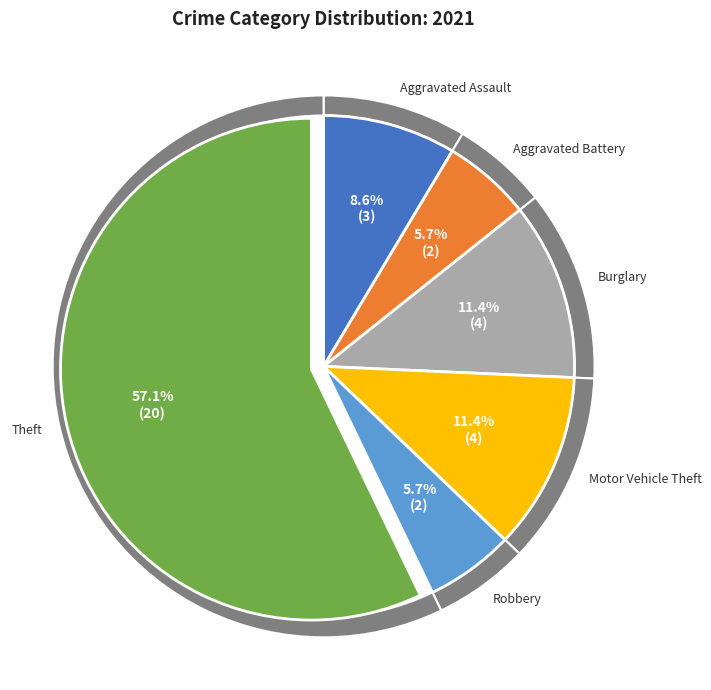

How much of the chart is everything except Robbery?

94.3%